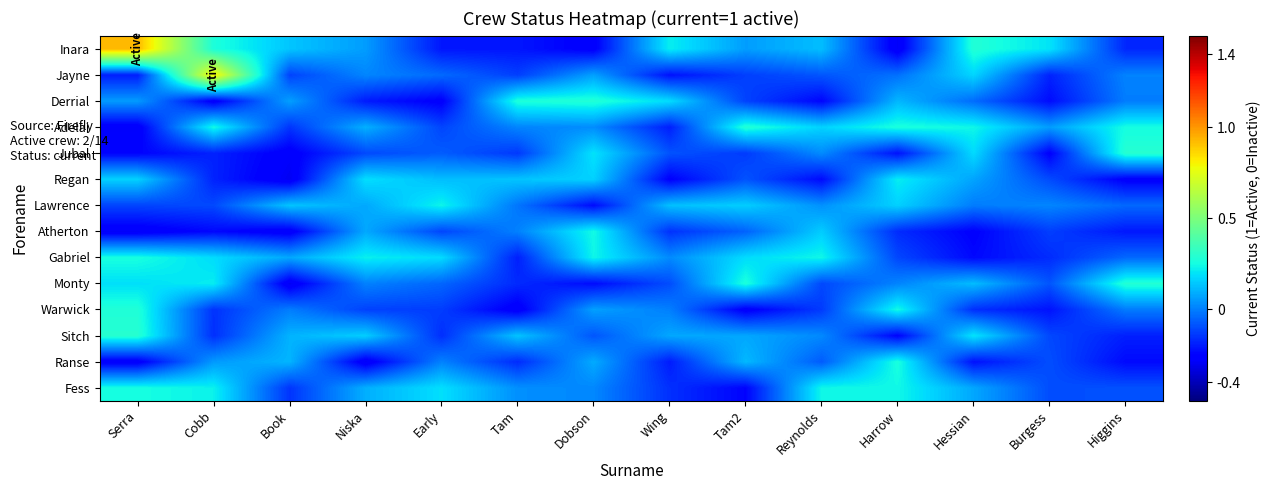

List the series in order of their peak value, highest first.

Inara, Jayne, Jubal, Sitch, Monty, Adelai, Derrial, Warwick, Ranse, Gabriel, Fess, Atherton, Lawrence, Regan